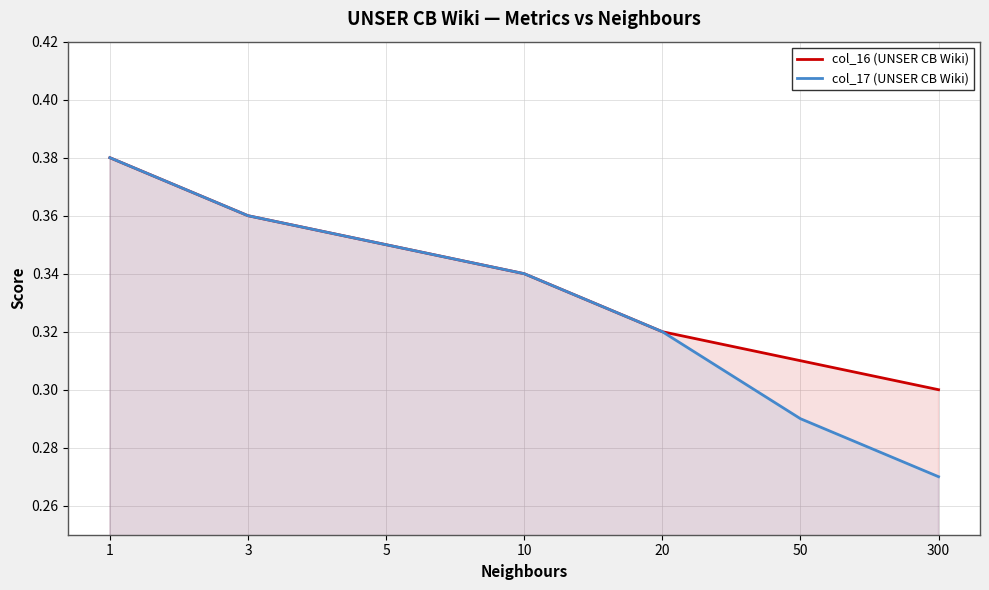

Reading right to left, transcribe all the data shown in this chart.

col_16 (UNSER CB Wiki): 0.3	0.3	0.3	0.3	0.3	0.4	0.4
col_17 (UNSER CB Wiki): 0.3	0.3	0.3	0.3	0.3	0.4	0.4